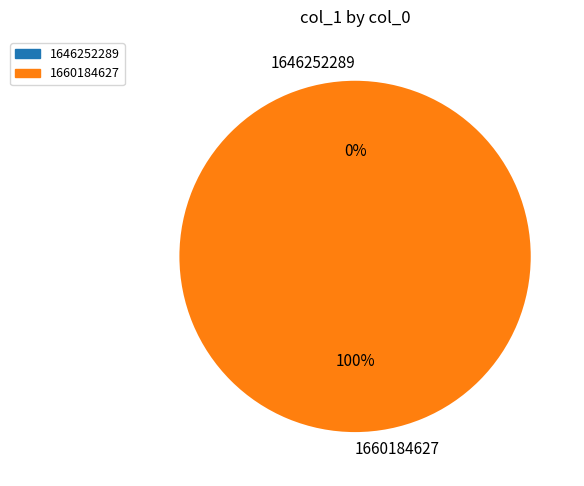

To the nearest percent, what is the difference between the 1660184627 and 1646252289 slice percentages?

100%